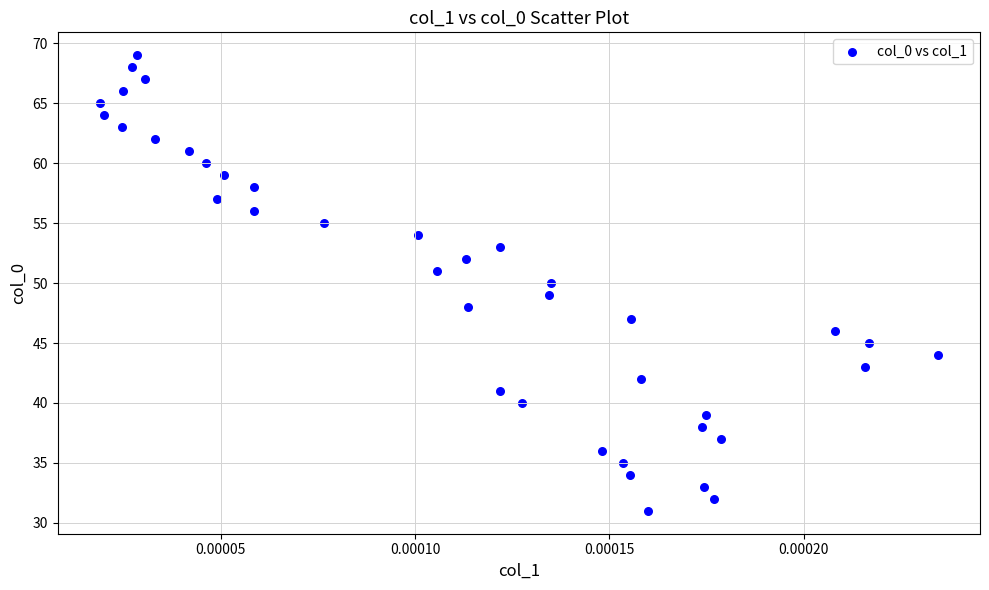

What is the range of Y values (max minus min)?

38